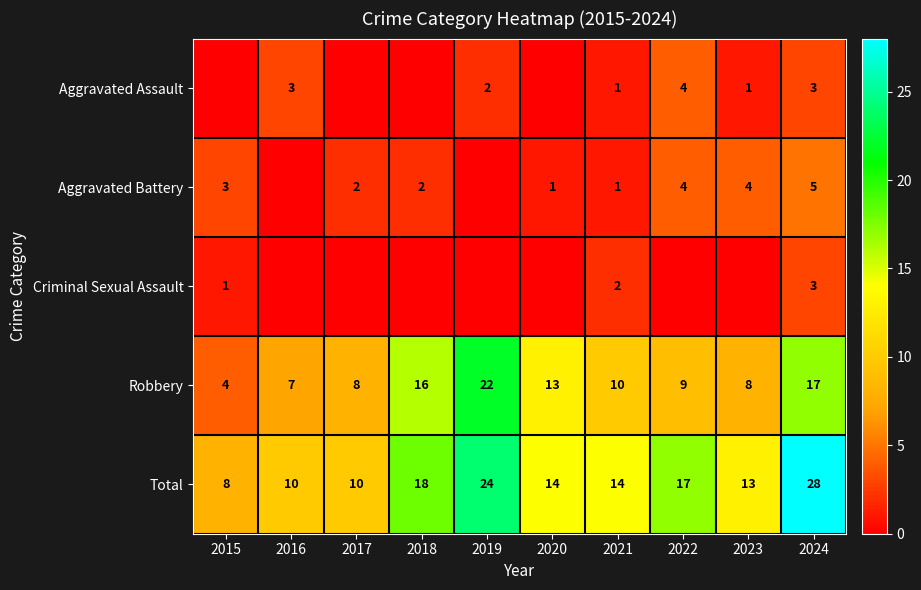

Is it true that Criminal Sexual Assault equals 1 at 2015?

True